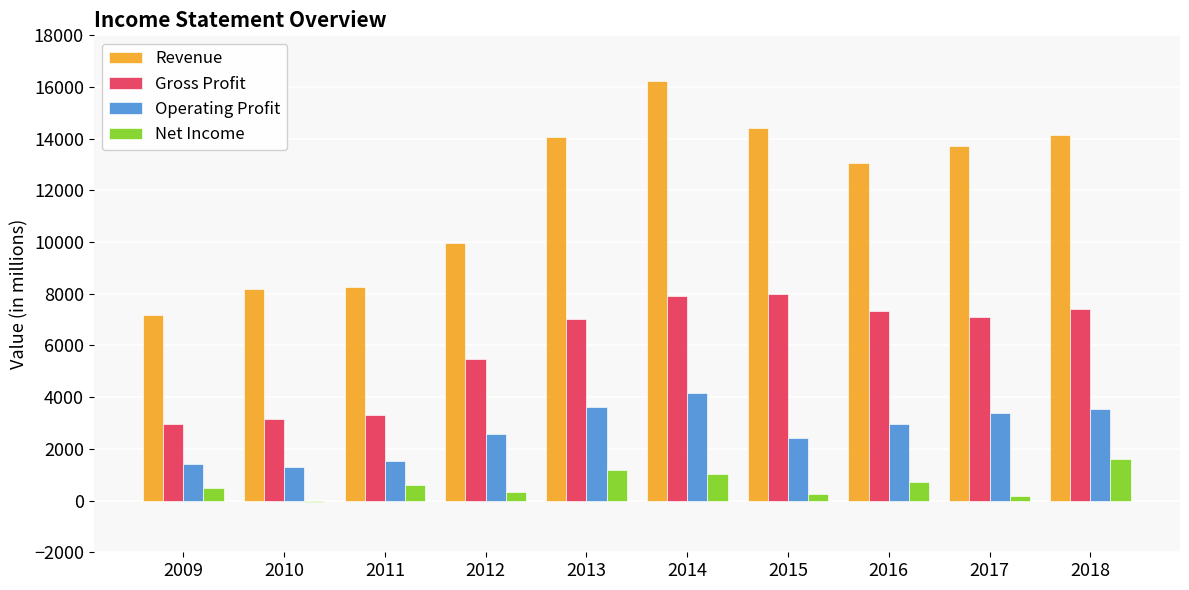

Which series changed the most between 2014 and 2017?

Revenue